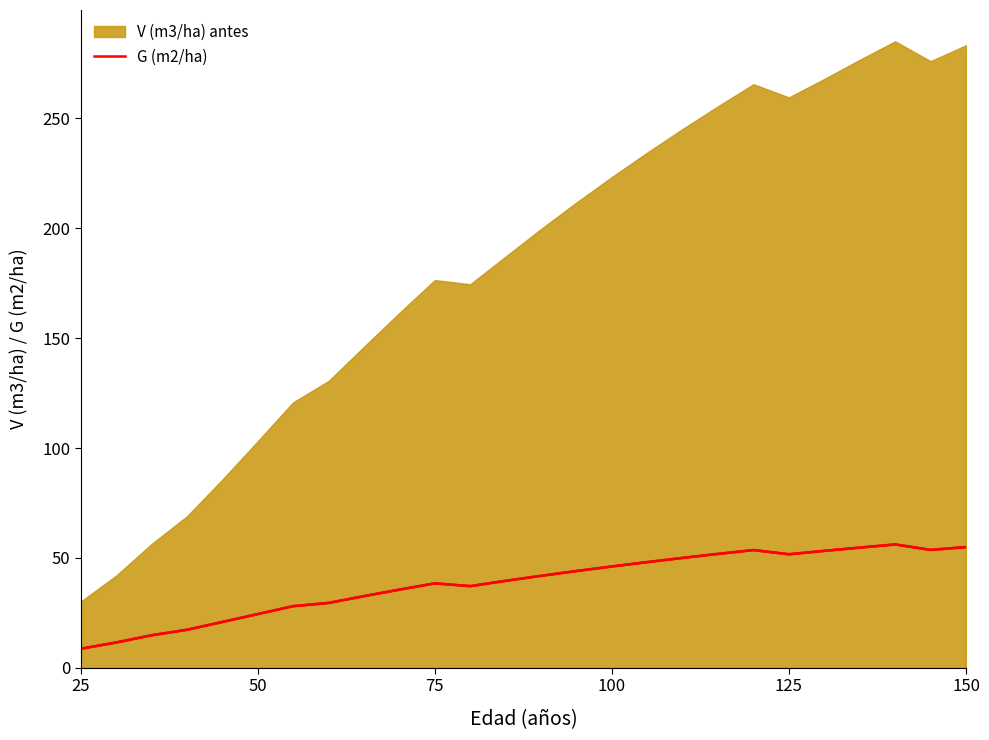

Does the chart display data point markers on the line(s)?

No